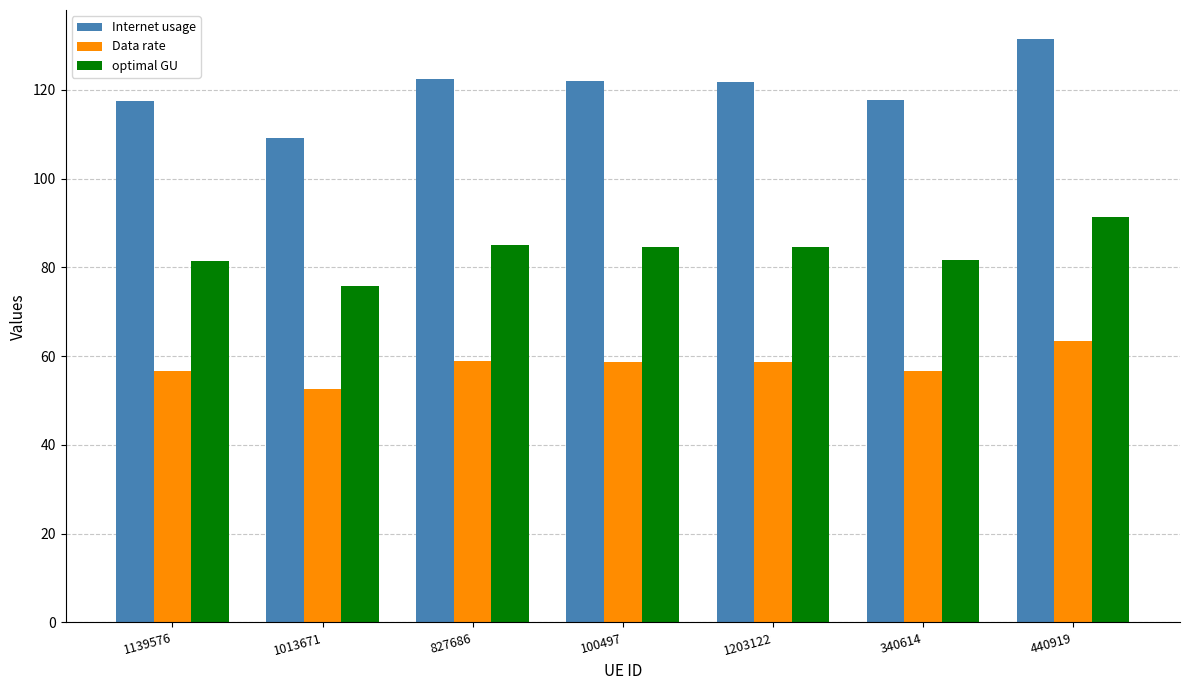

At 440919, list the series in order from smallest to largest.

Data rate, optimal GU, Internet usage